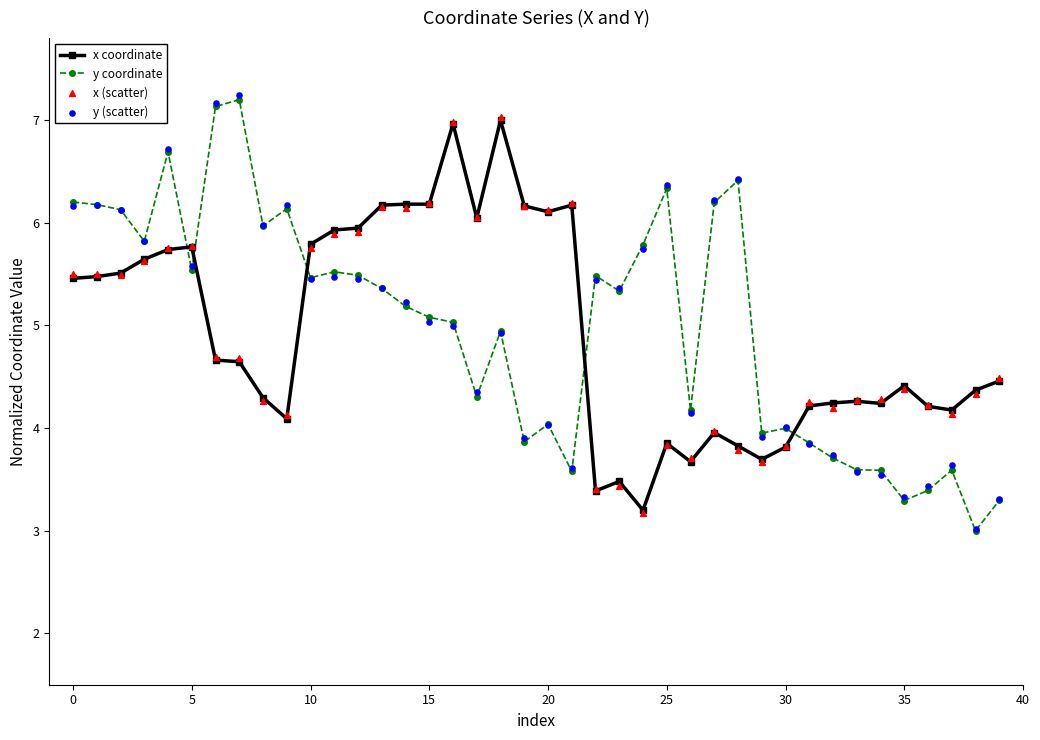

Which series has the largest total across all categories?

y (scatter)